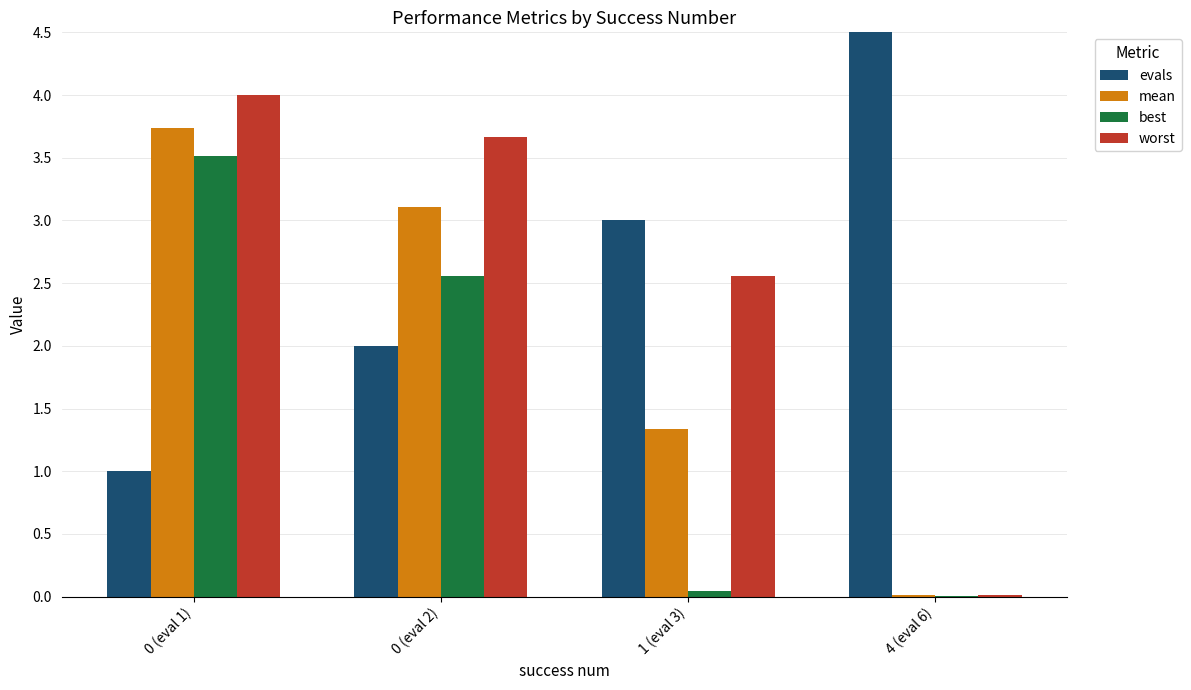

The value of best at 4 (eval 6) is 0.0. True or false?

False